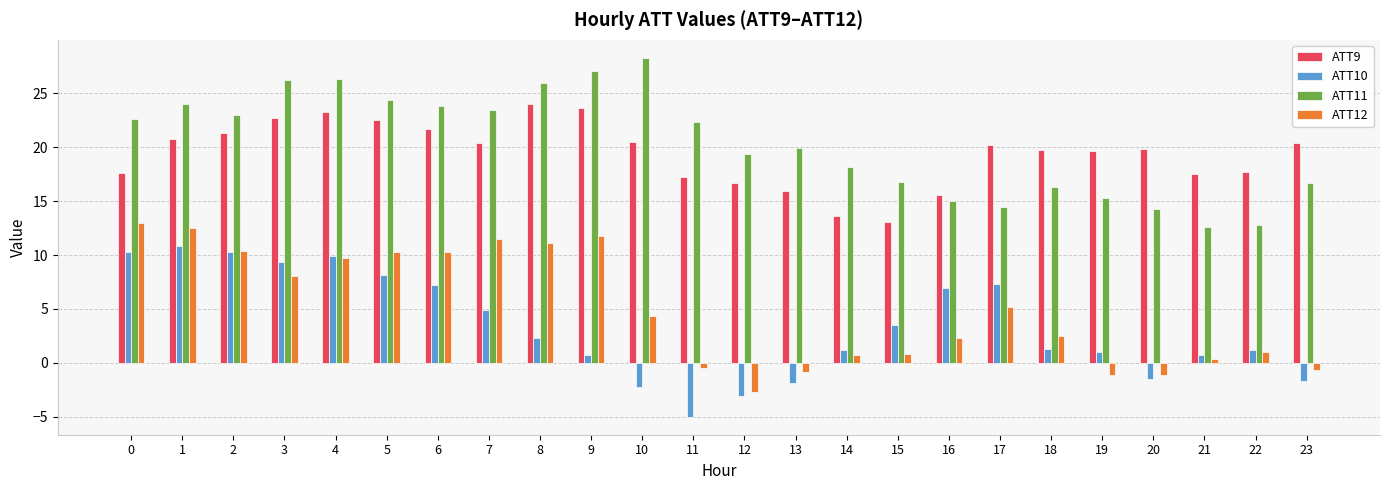

List the series in order of their peak value, lowest first.

ATT10, ATT12, ATT9, ATT11